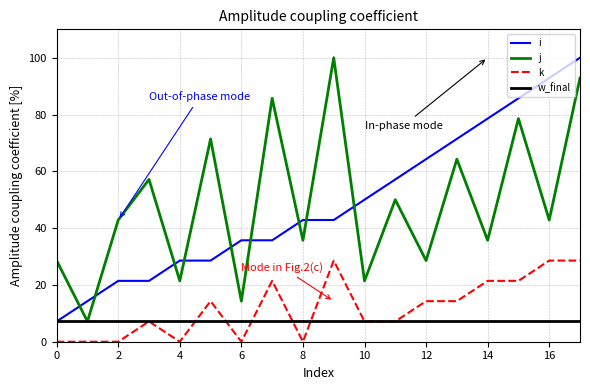

True or false: k and i cross at least once.

False